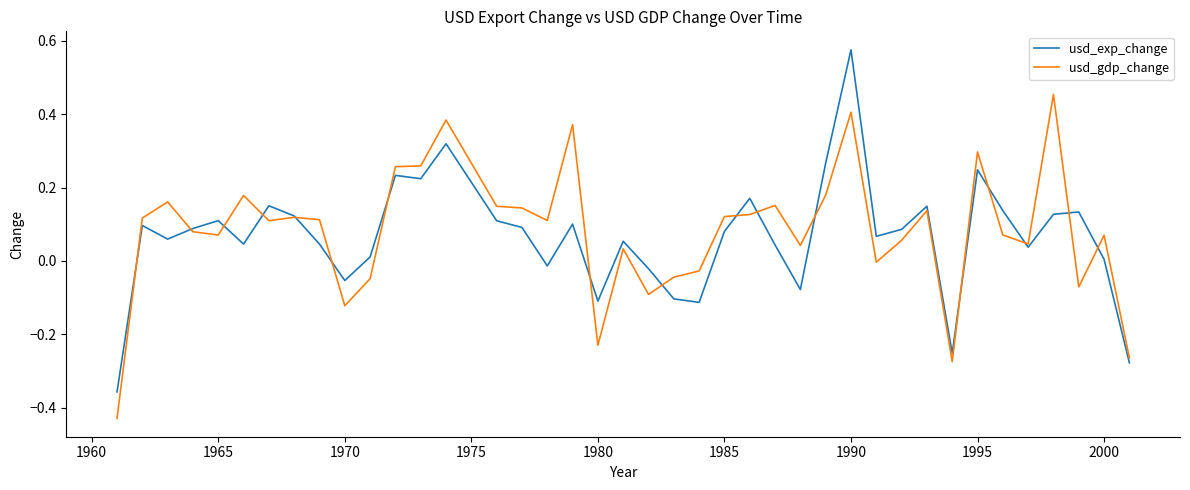

Which series has the largest range (max minus min)?

usd_exp_change